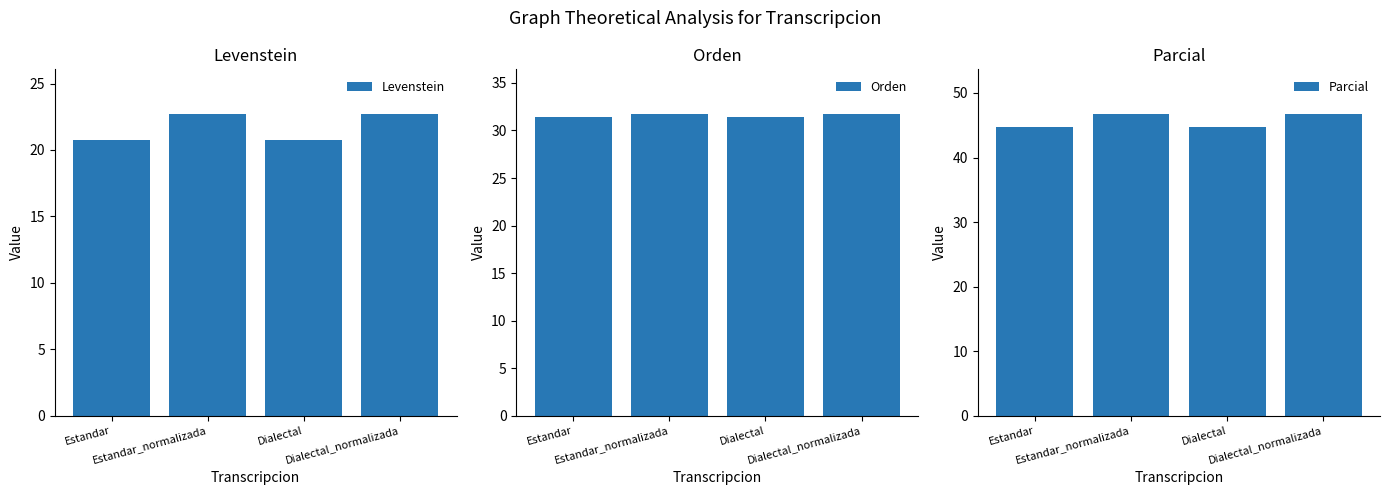

The value of Orden at Dialectal_normalizada is 31.7. True or false?

True